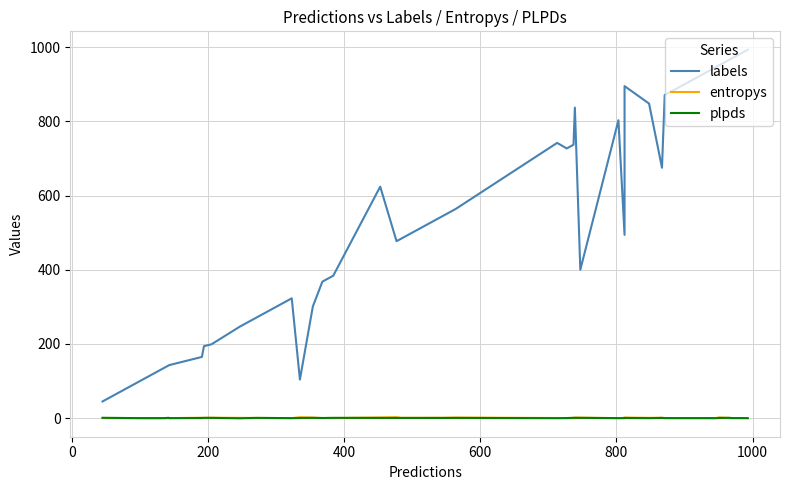

List the series in order of their peak value, lowest first.

plpds, entropys, labels